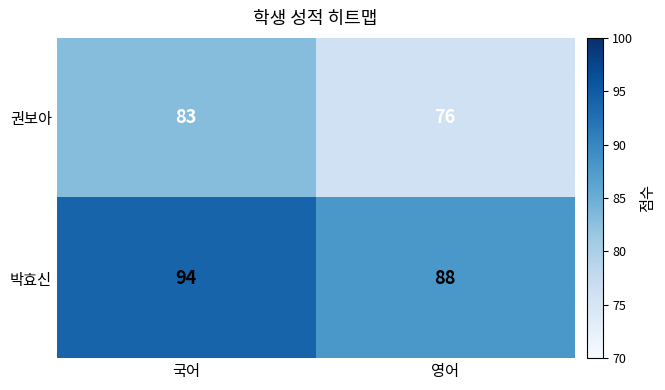

The value of 권보아 at 국어 is 132. True or false?

False